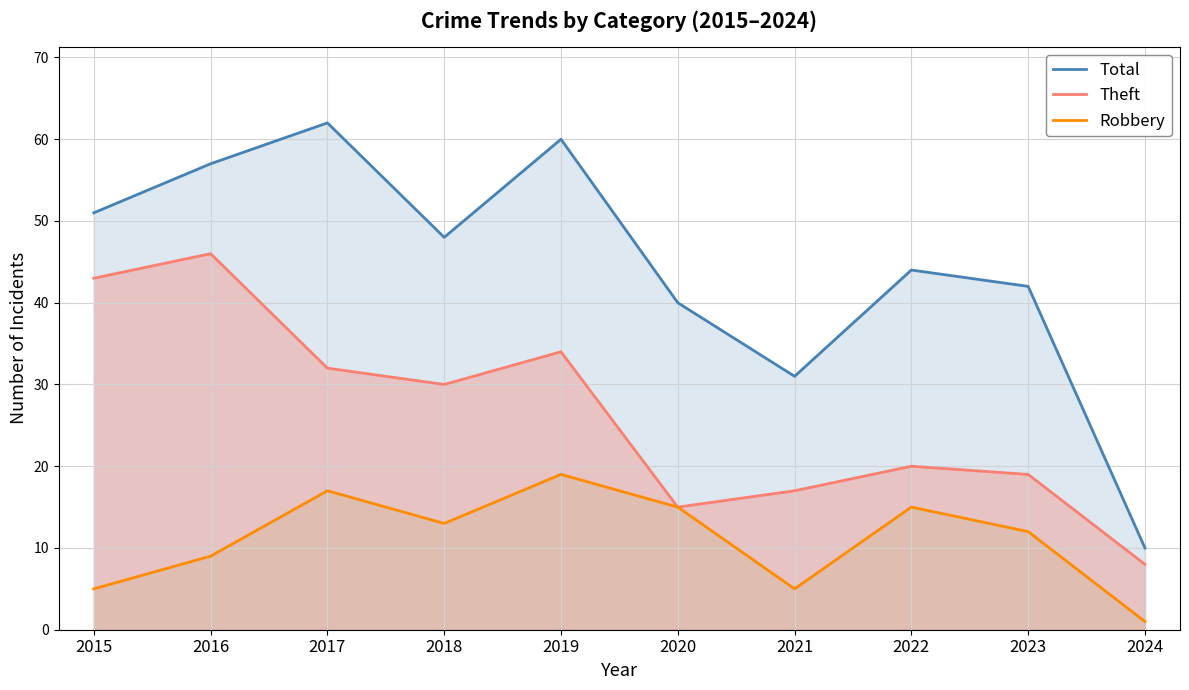

Rank the series by their average value, from lowest to highest.

Robbery, Theft, Total